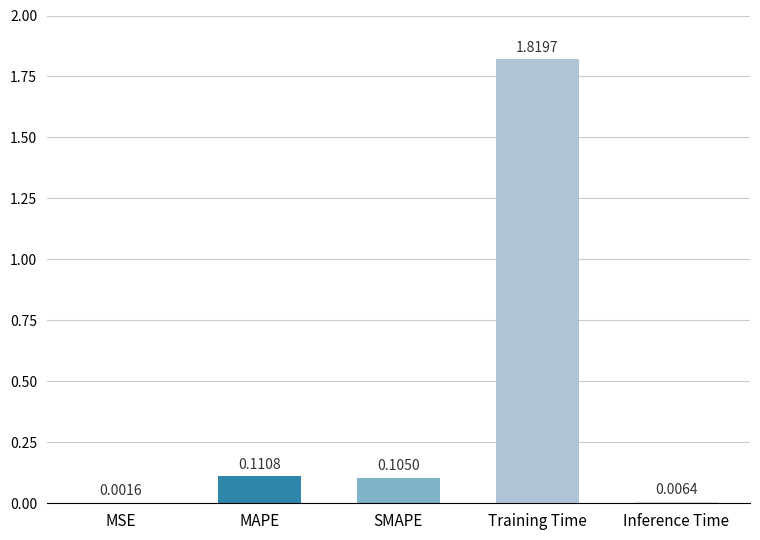

At which category does the chart reach its peak across all series?

Training Time